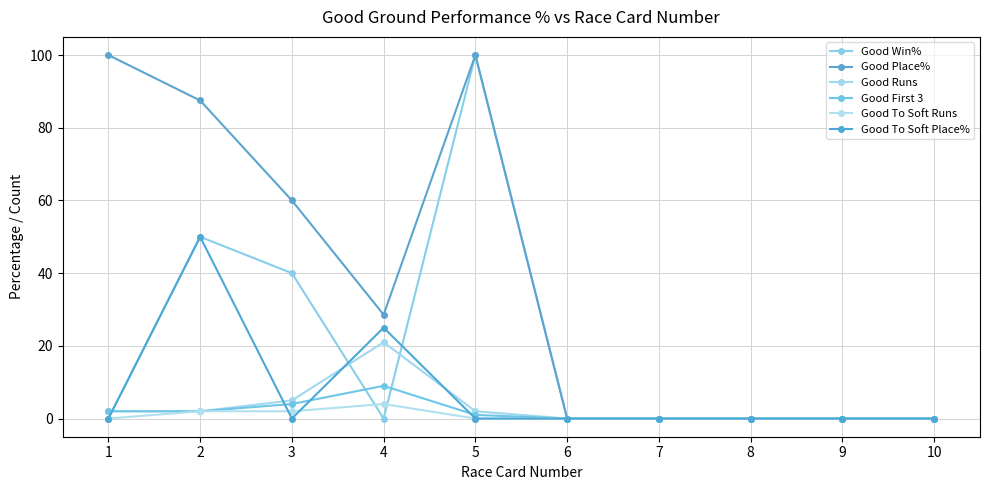

True or false: Good Place% and Good Win% cross at least once.

False